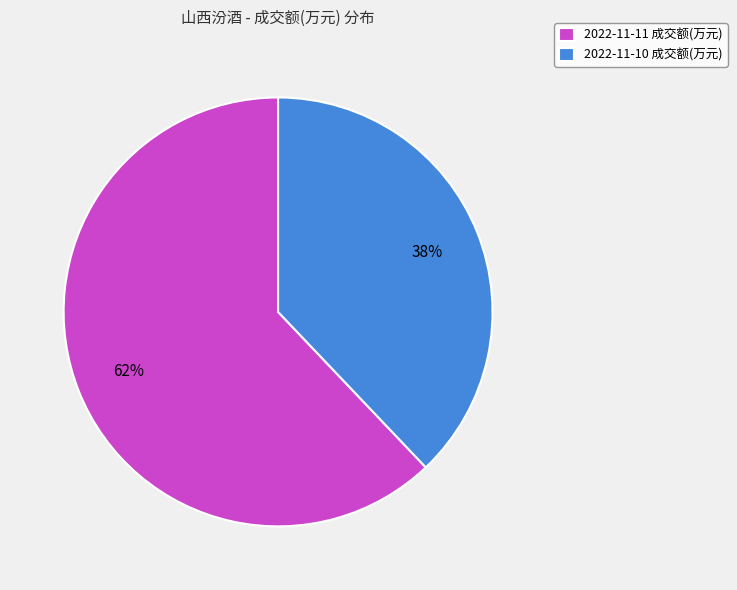

Is the sum of 2022-11-11 成交额(万元) and 2022-11-10 成交额(万元) greater than half?

Yes